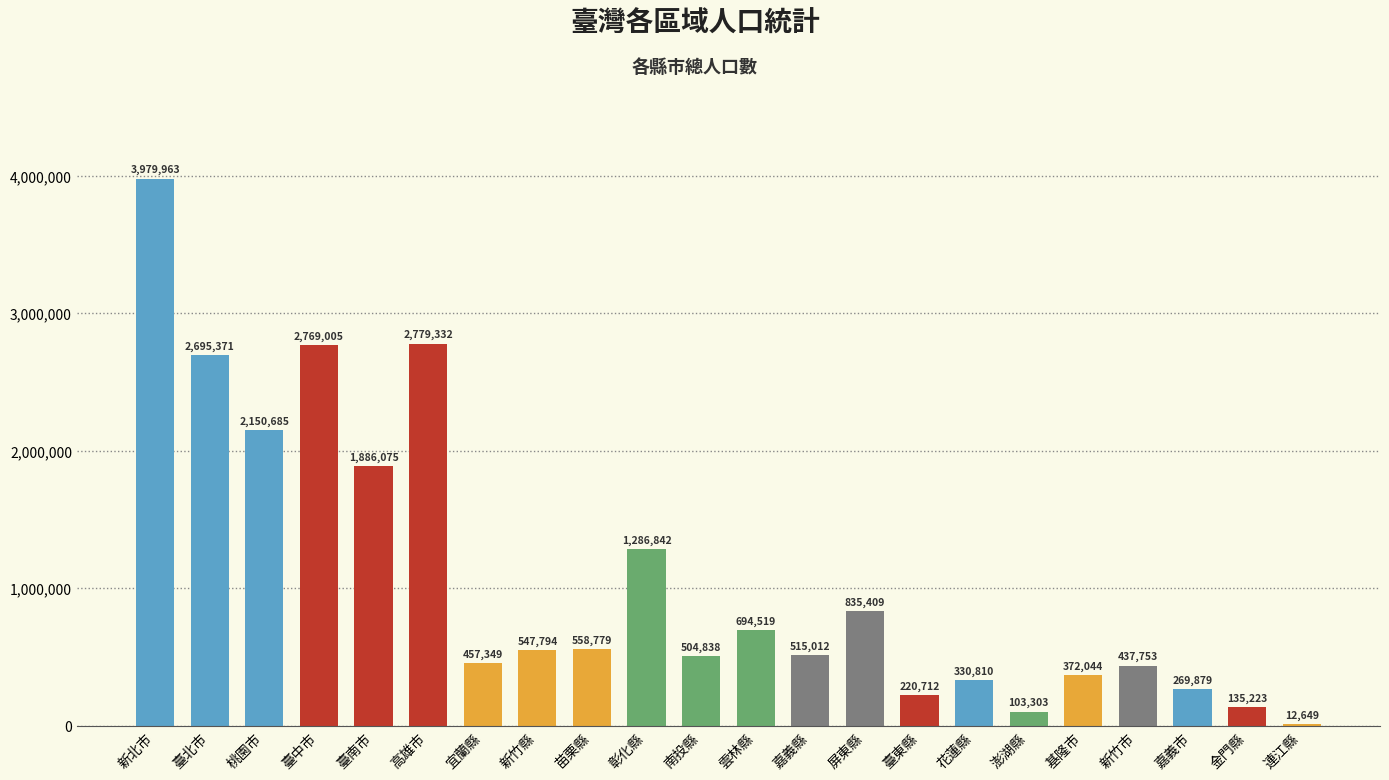

What is the greatest value displayed?

3979963